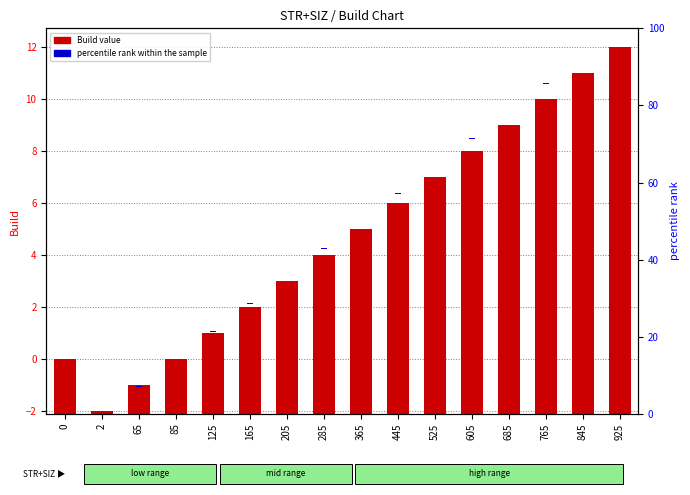

Which category has the highest value across all series?

925